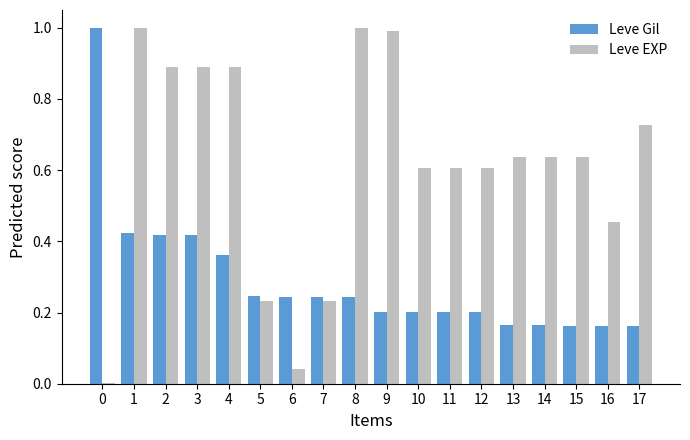

Is the value of Leve Gil at 13 greater than the value of Leve EXP at 15?

No